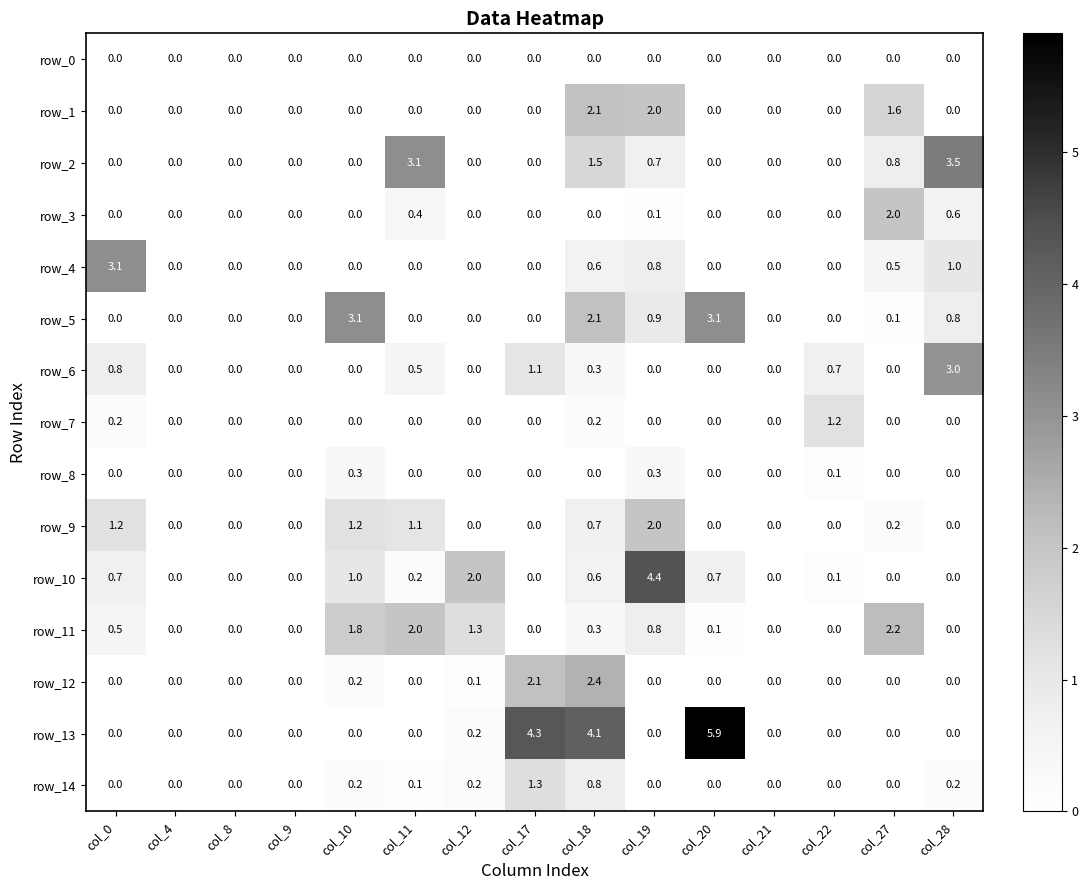

What is the sum of all row_9 values?

6.4